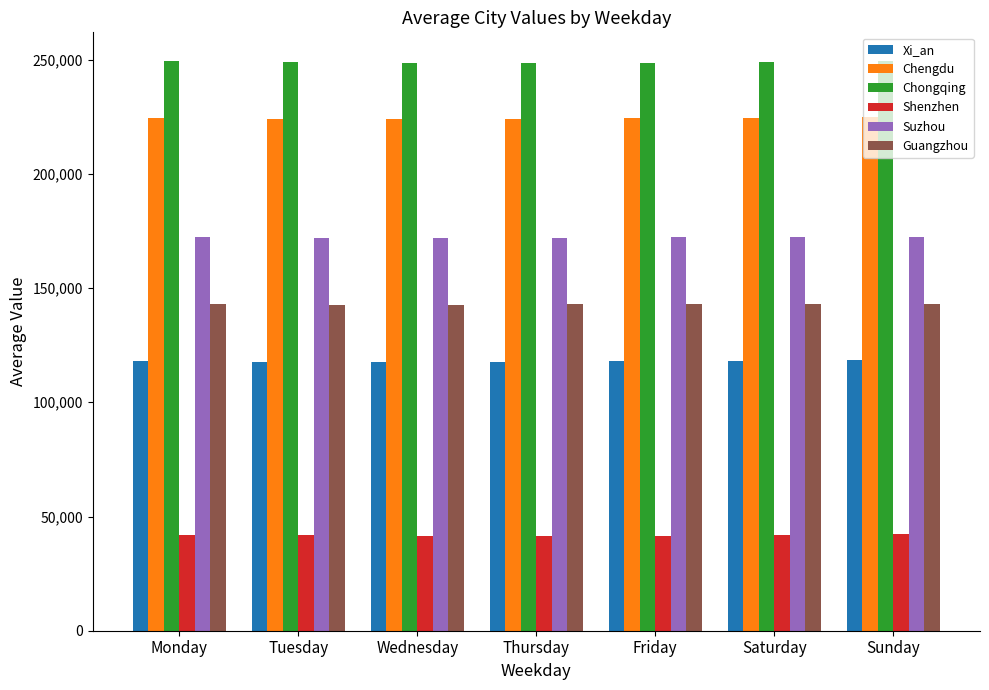

Count the number of data series in this chart.

6